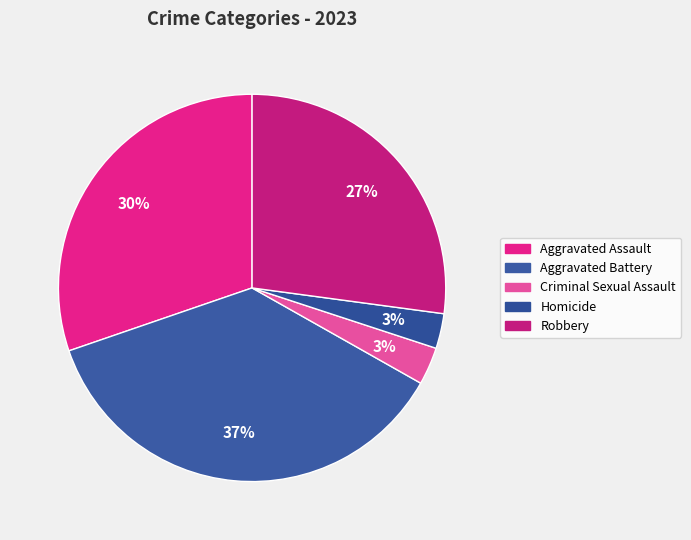

To the nearest percent, what portion does Aggravated Assault represent?

30%